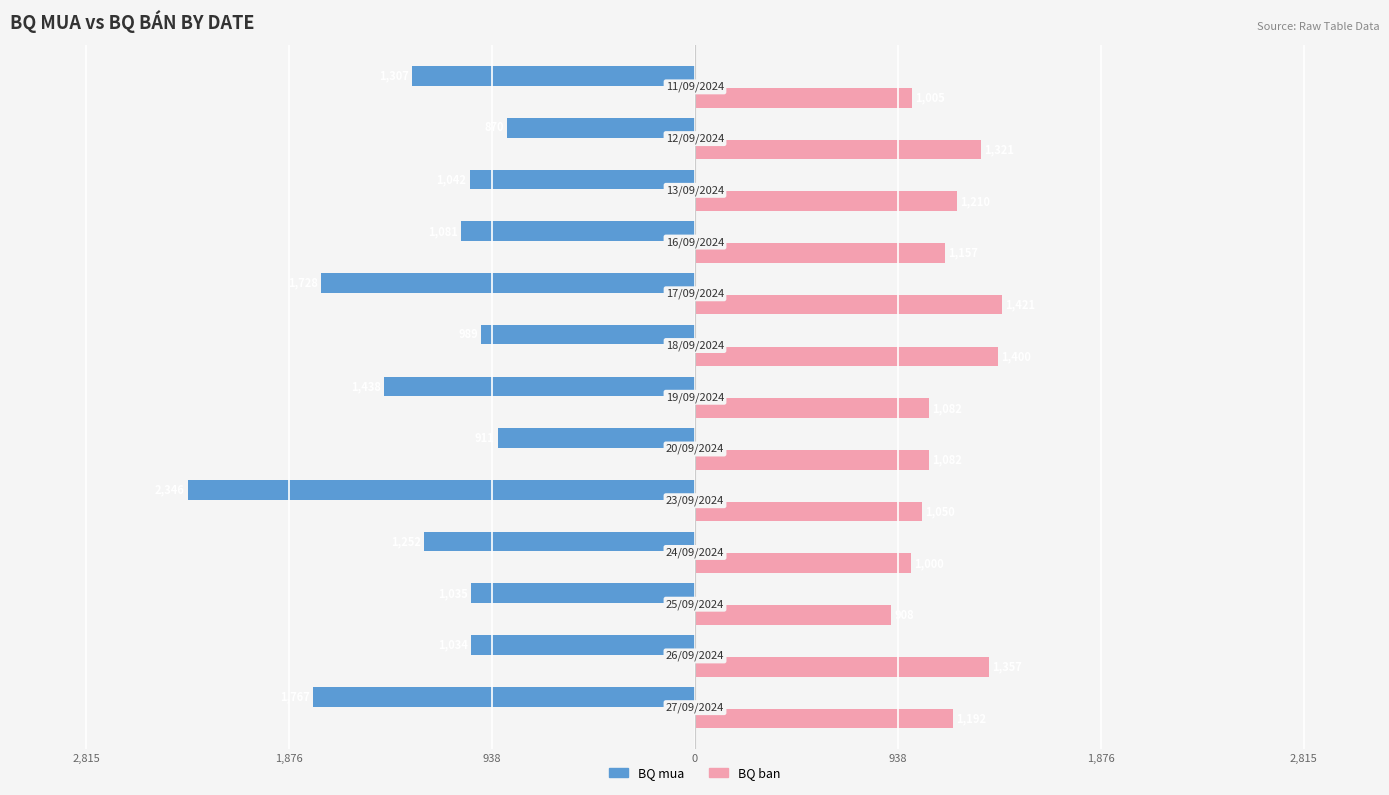

What are all the series names shown in the legend?

BQ mua, BQ ban